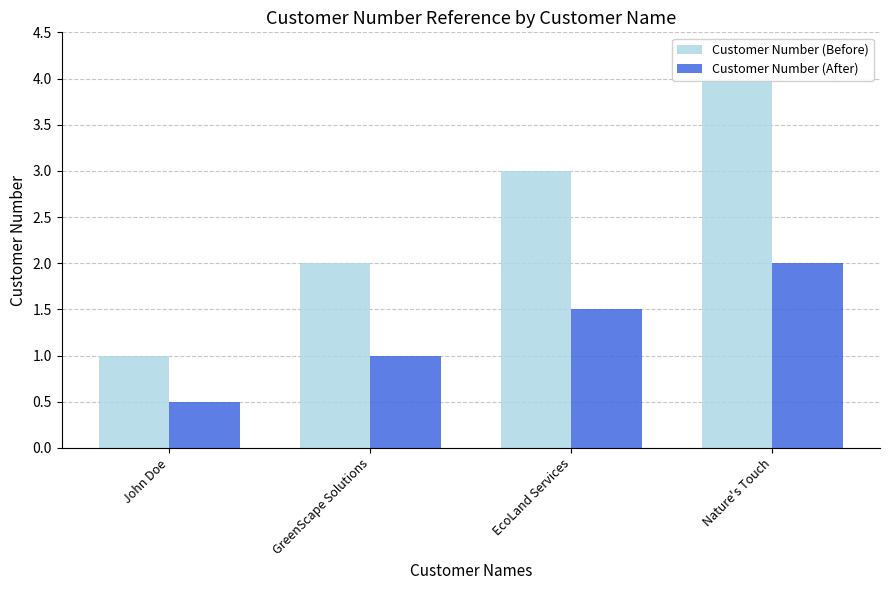

What is the sum of all Customer Number (Before) values?

10.0